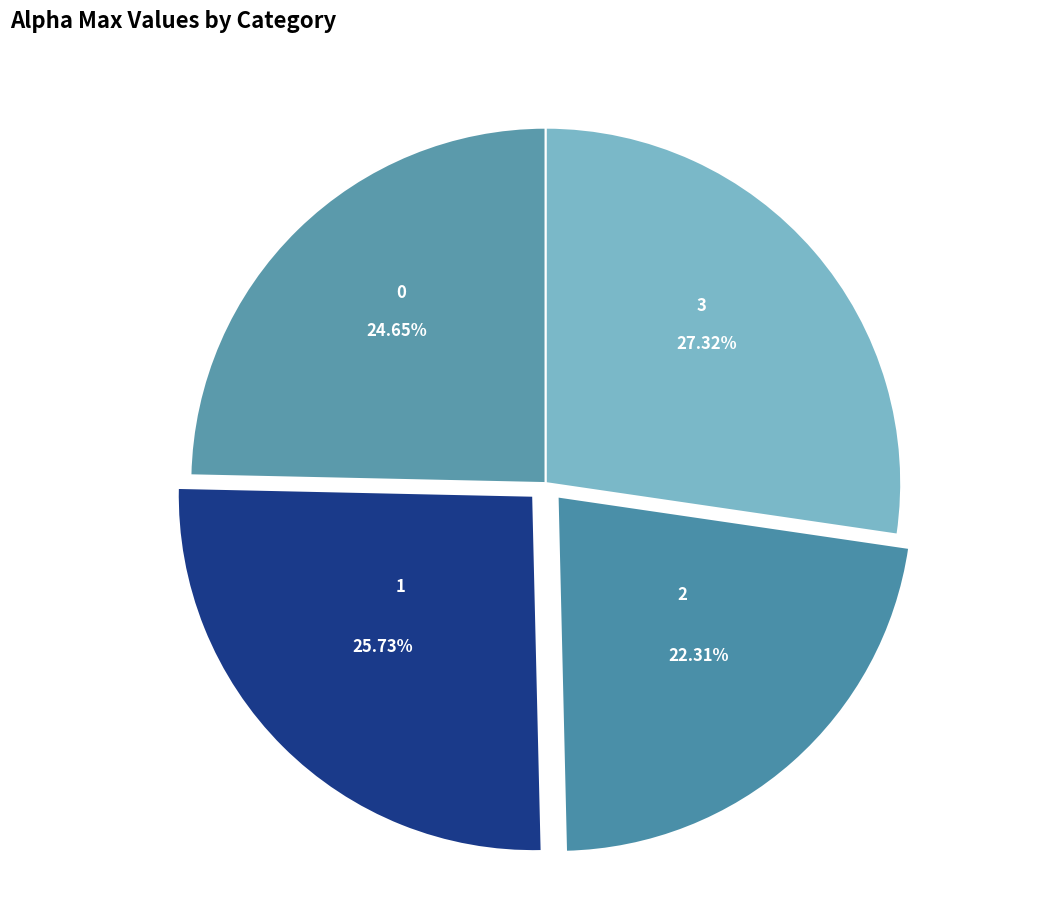

Is it true that 1 is 26% of the pie?

True